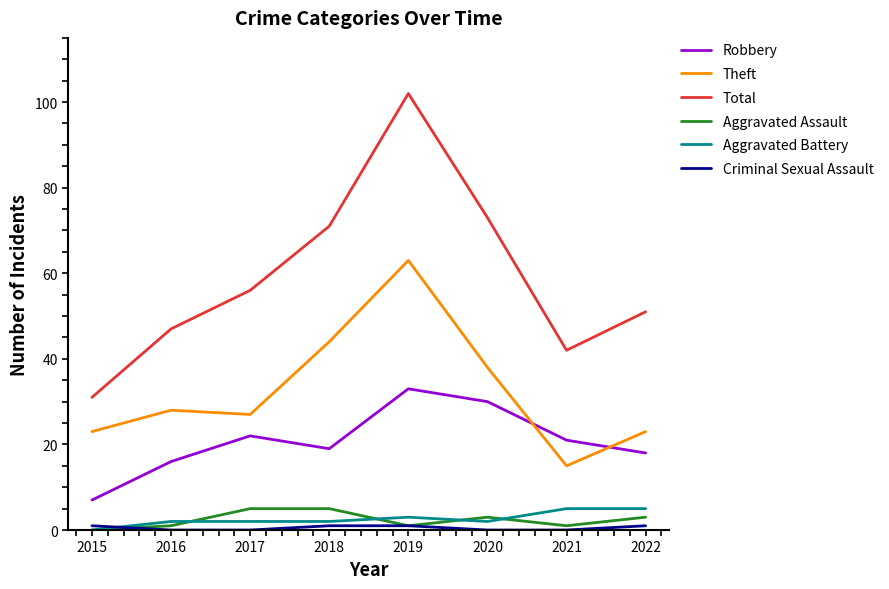

At which category does the chart reach its peak across all series?

2019